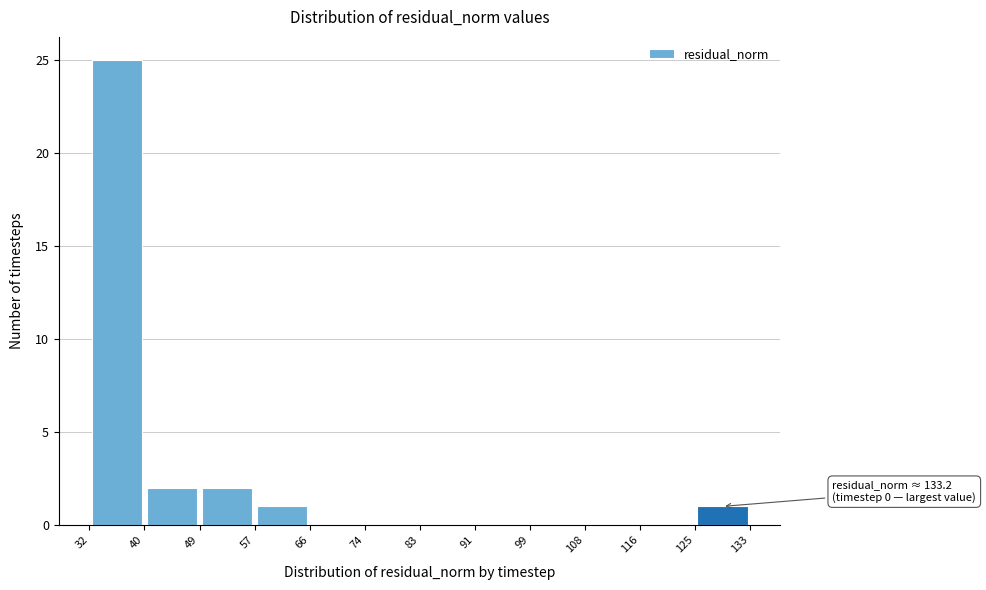

Which range on the x-axis has the tallest bar?

32 to 40